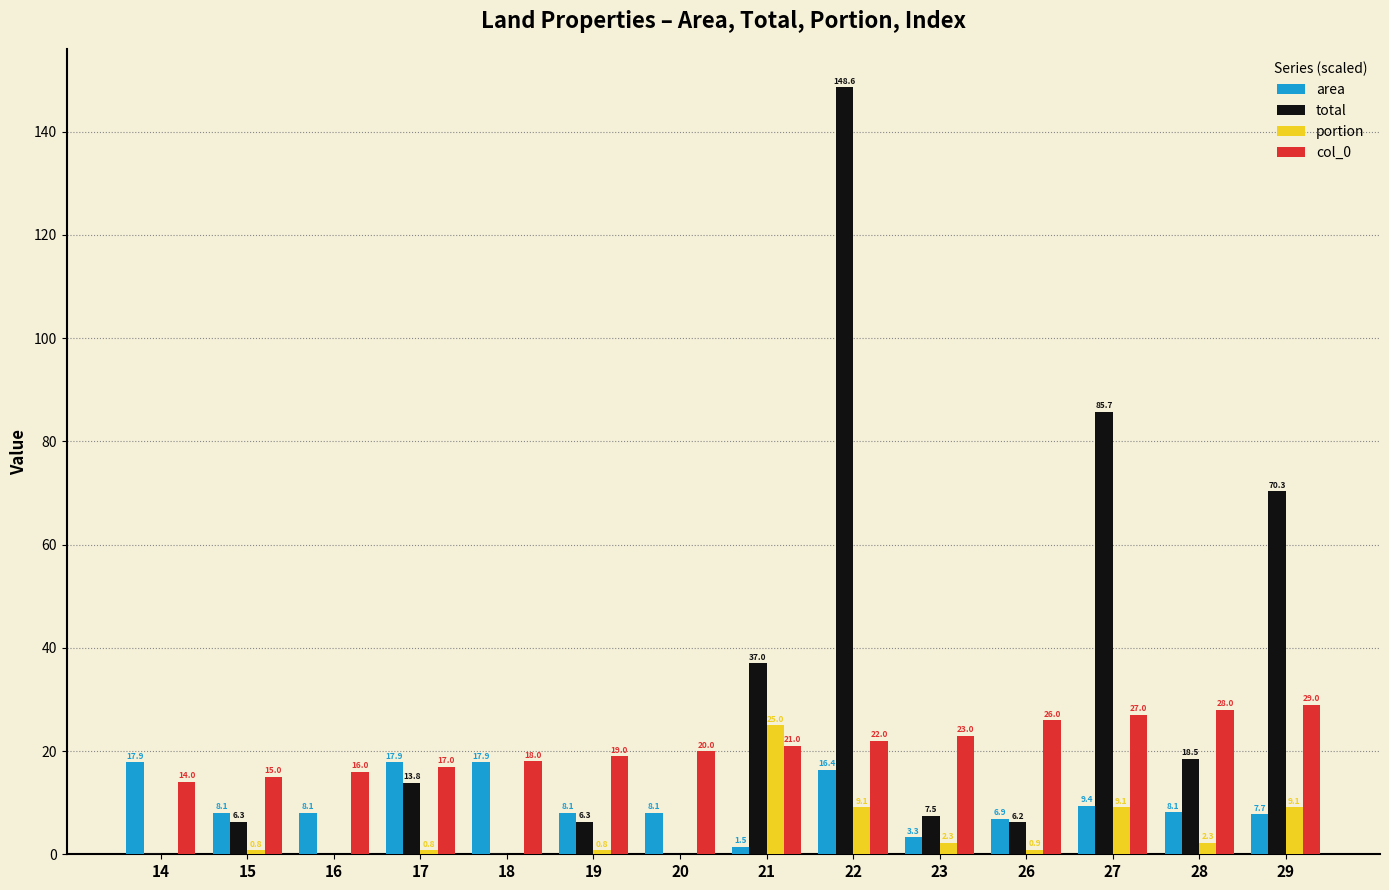

Read the total value at 17.

13.8